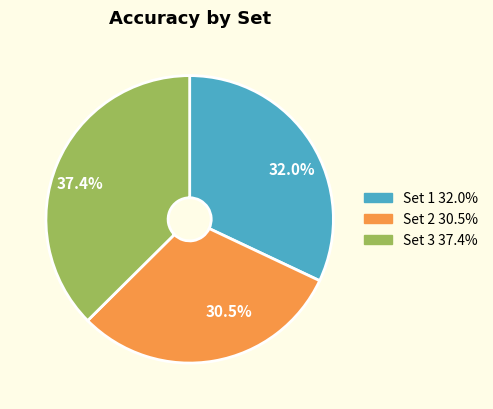

Count the number of slices in the pie.

3